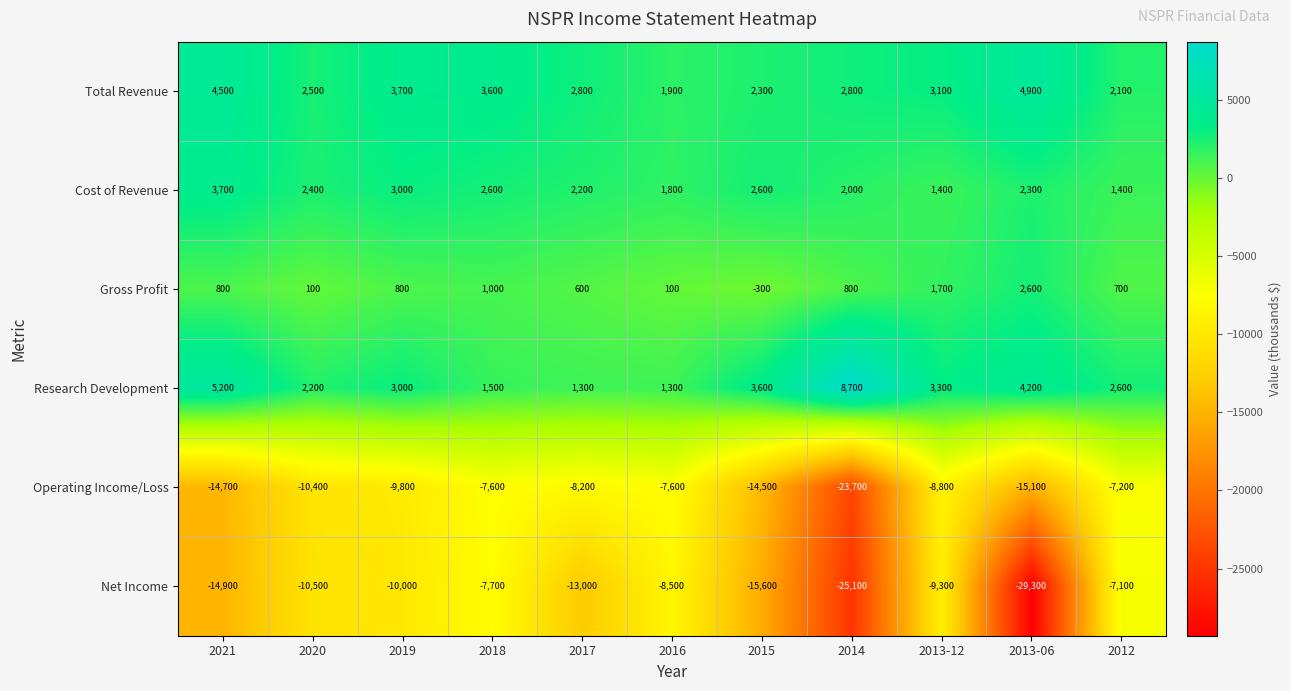

What is the minimum value shown in the chart?

-29300